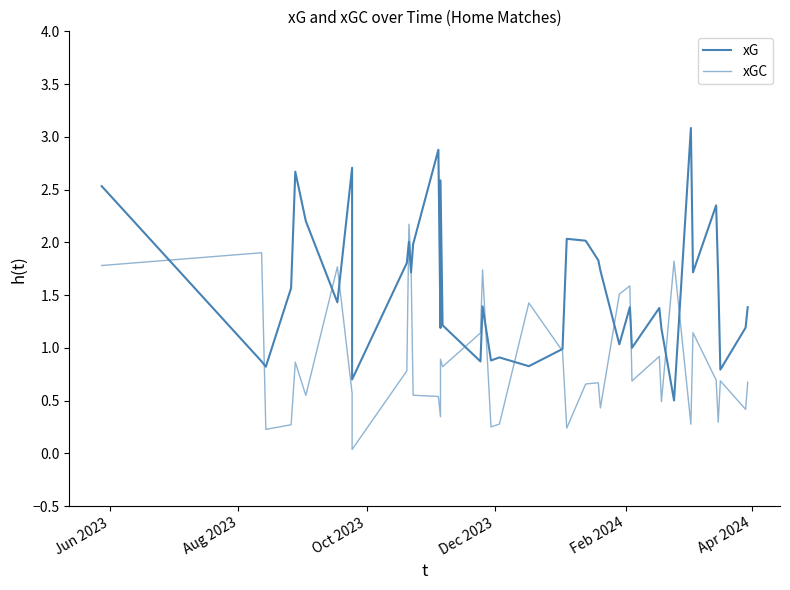

Between which two adjacent categories do xG and xGC first intersect?

Jun 2023 and Aug 2023